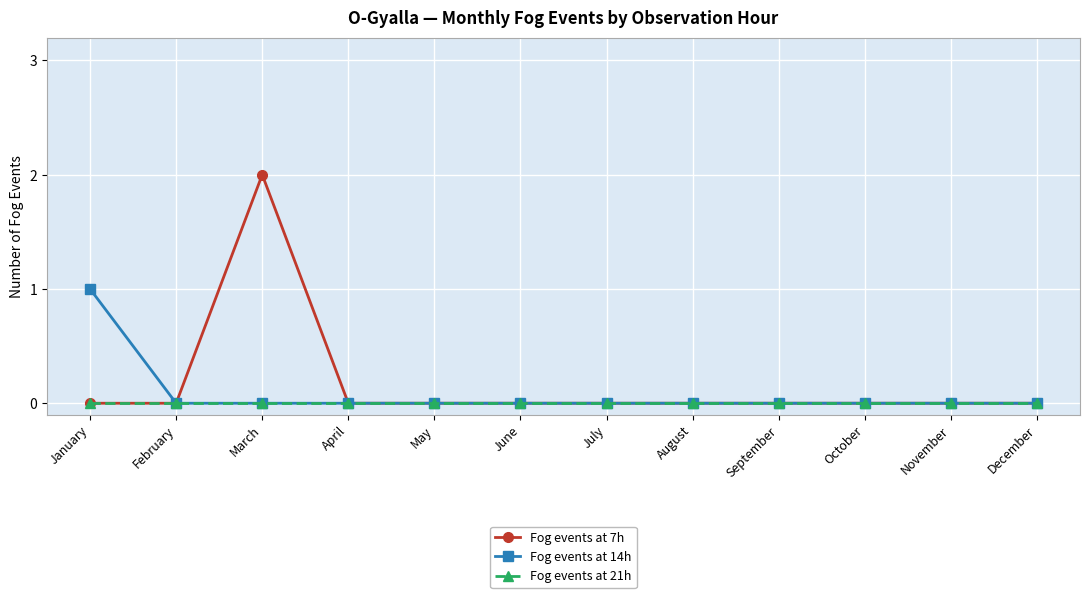

Which label corresponds to the largest value in the chart?

March